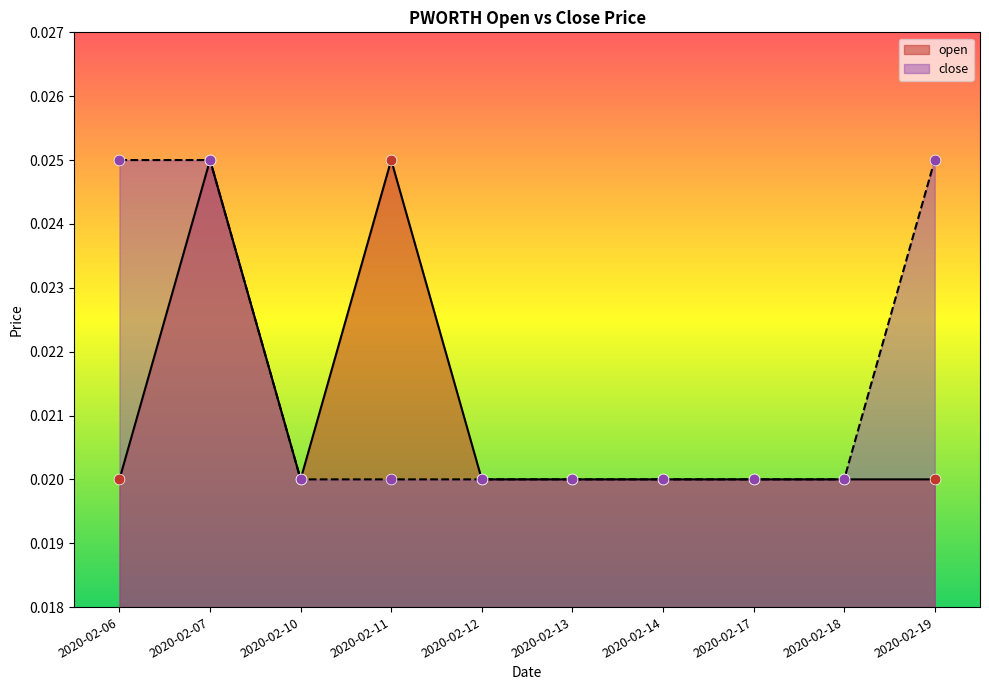

Which series has the largest total across all categories?

close